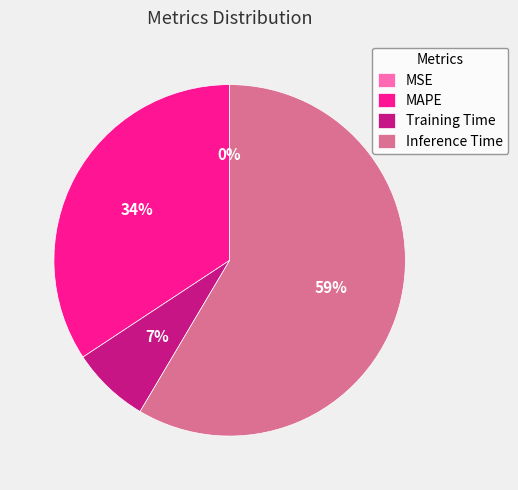

Is it true that Inference Time is 71% of the pie?

False